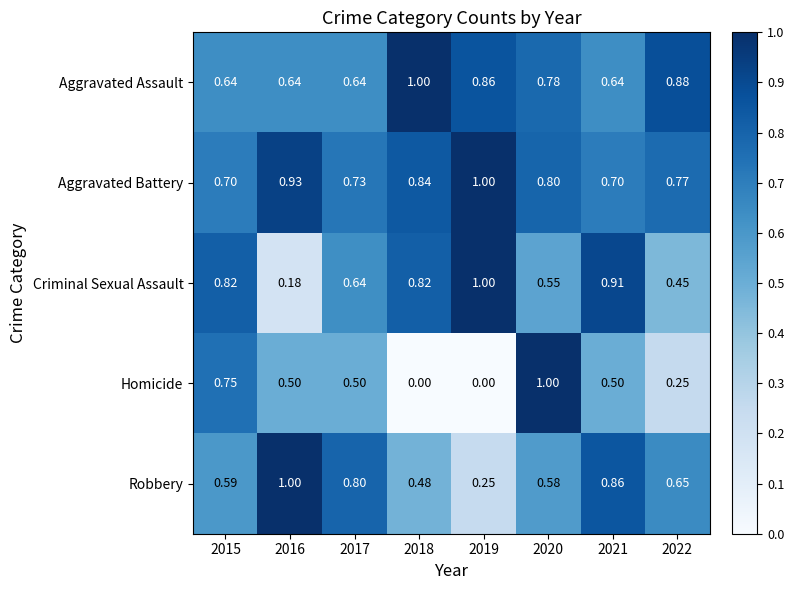

Which series has the widest spread of values?

Homicide